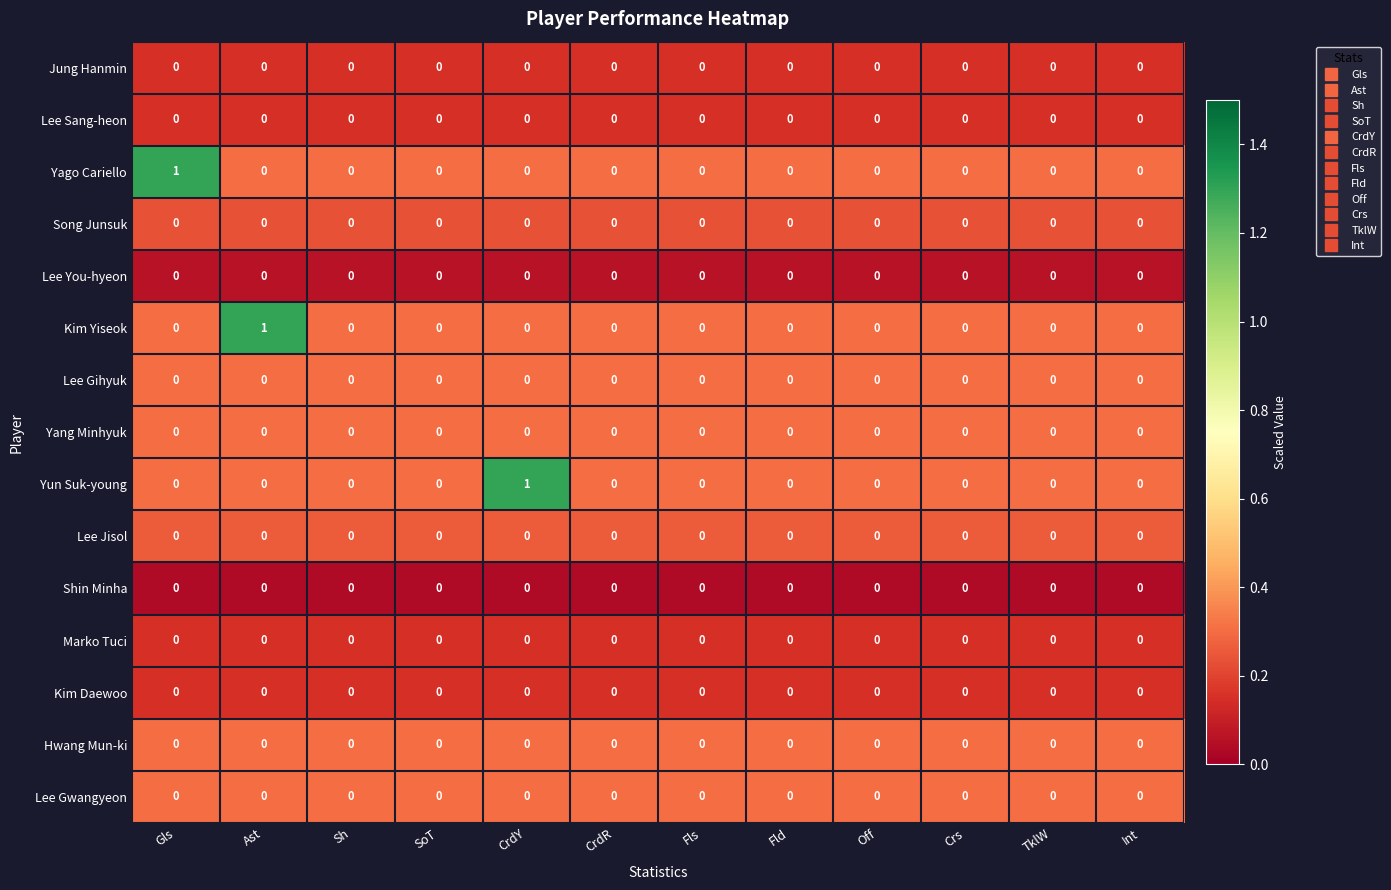

What is the total value across all series at Sh?

0